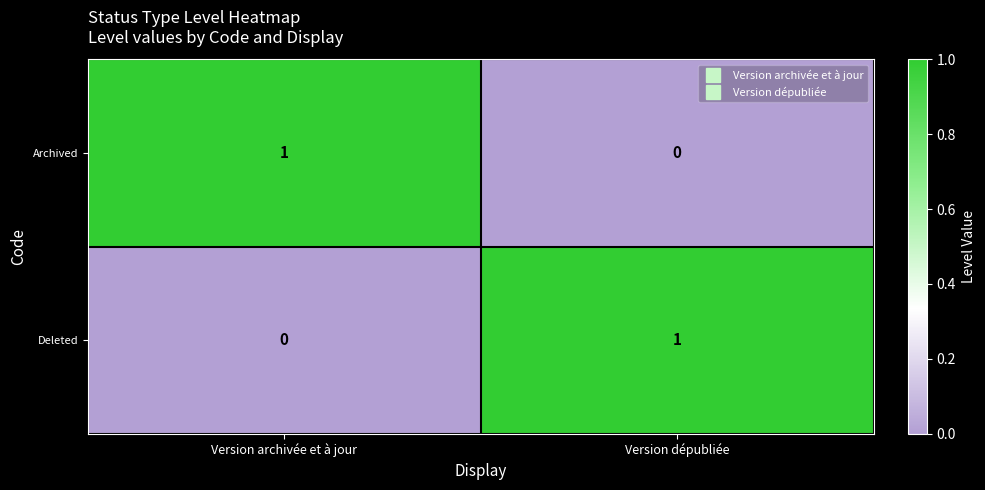

True or false: Archived has a value of 0 at Version dépubliée.

True